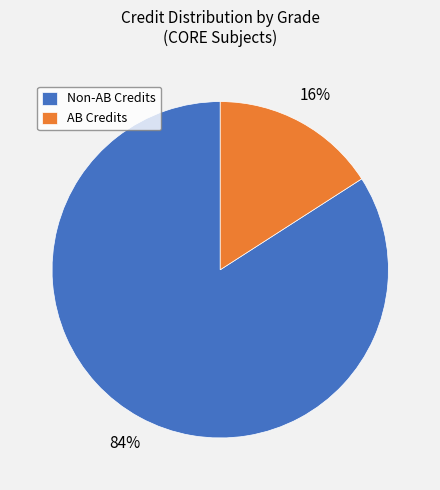

Which slice is the smallest?

AB Credits